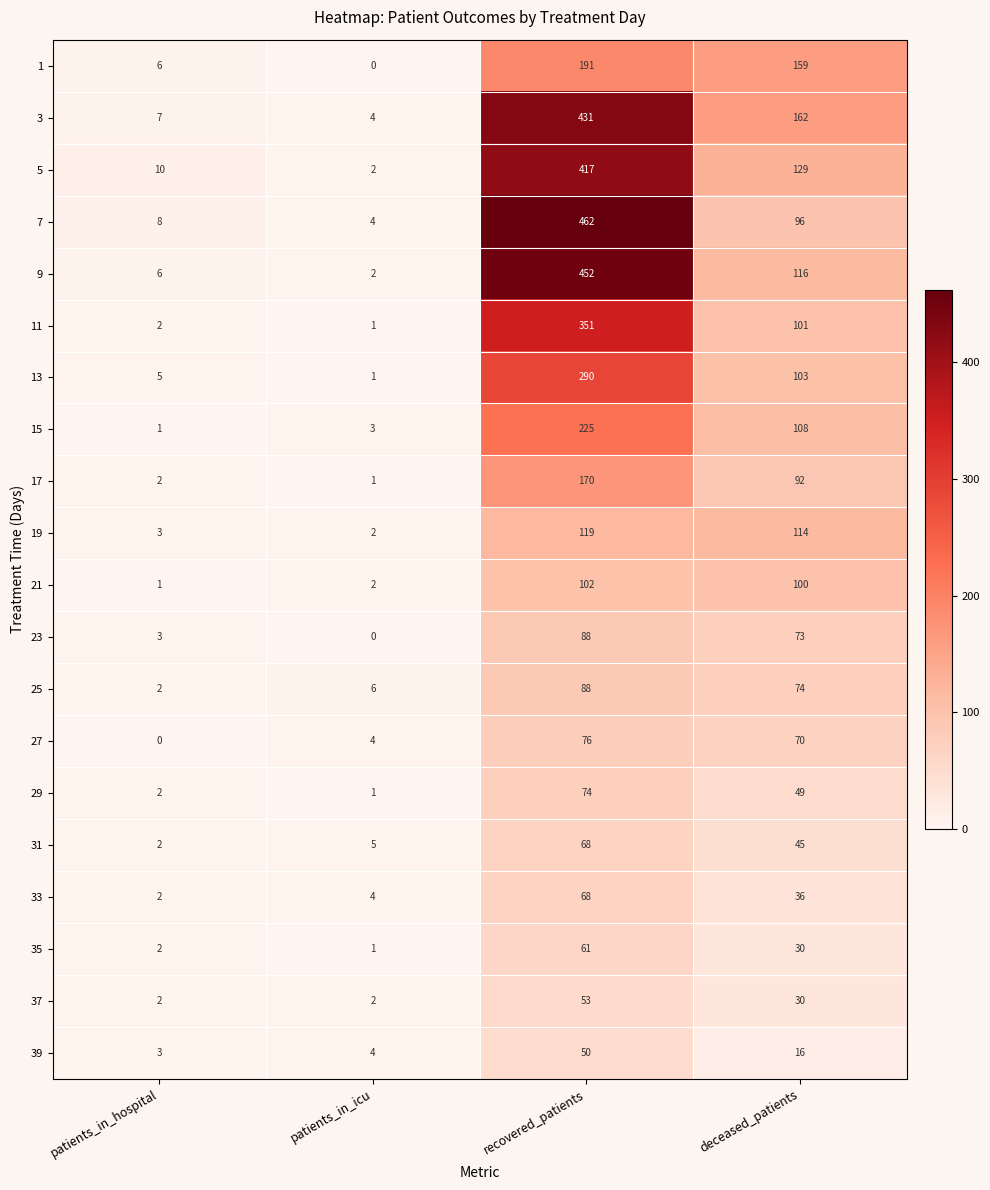

Which series has the largest total across all categories?

3